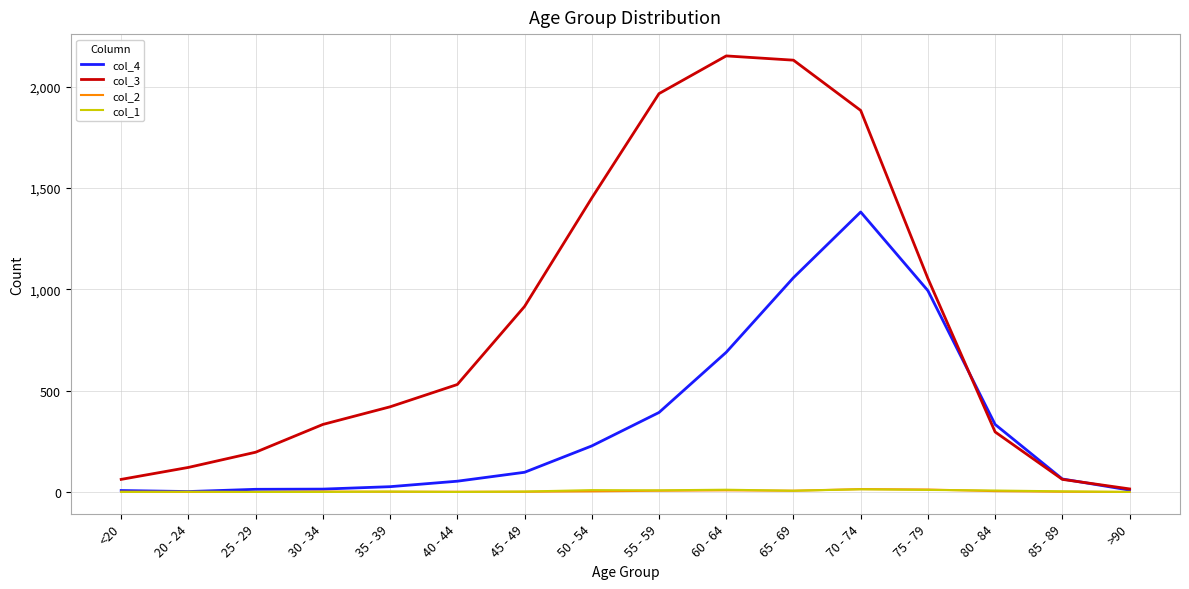

Does the chart have visible grid lines?

Yes